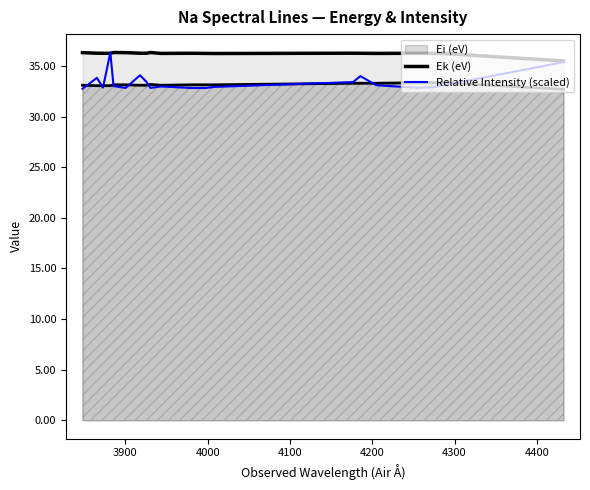

What is the maximum value for Ek (eV)?

36.3